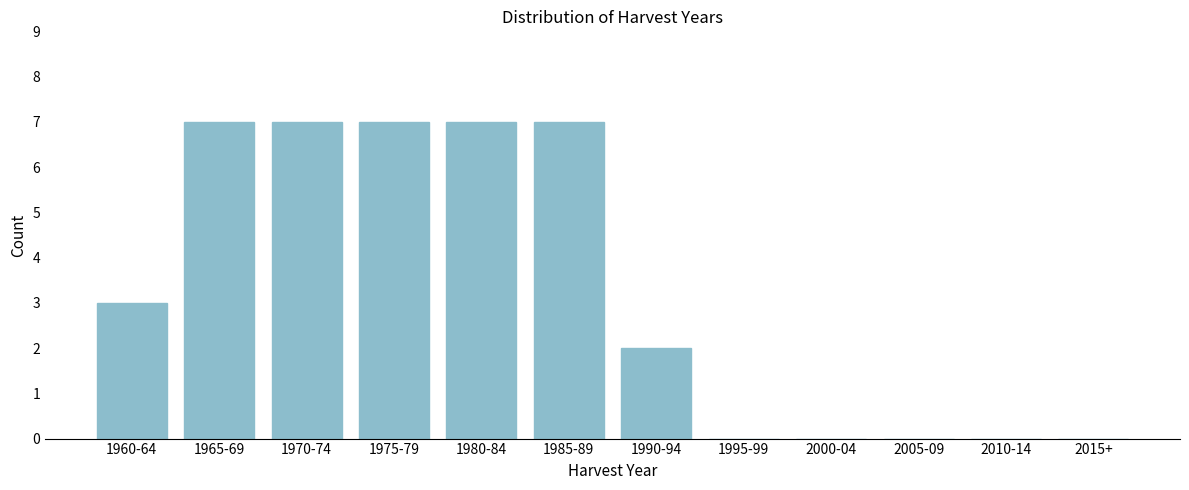

Reading left to right, list all the values displayed in this chart.

1960-64=3	1965-69=7	1970-74=7	1975-79=7	1980-84=7	1985-89=7	1990-94=2	1995-99=0	2000-04=0	2005-09=0	2010-14=0	2015+=0